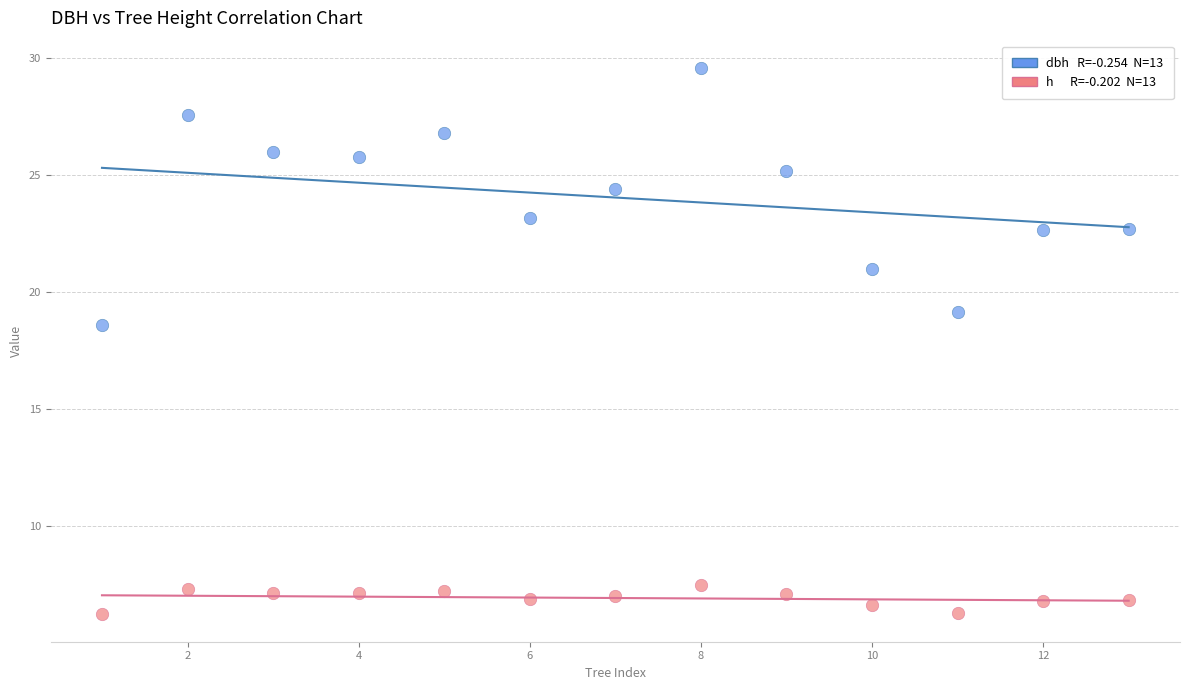

Across all data points, what is the range of X values (max minus min)?

12.0